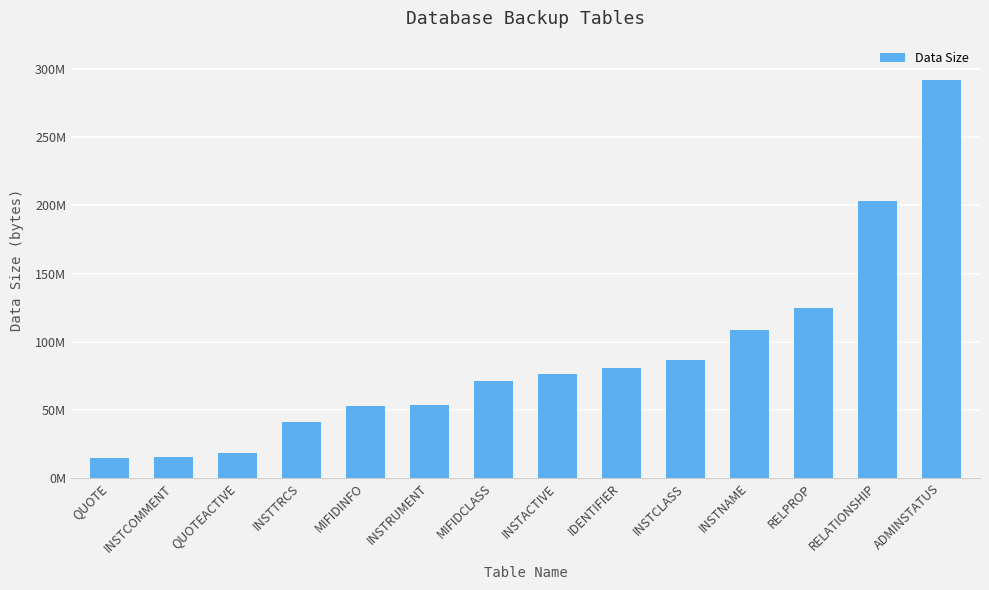

Are the bars grouped side by side (vs. stacked)?

No